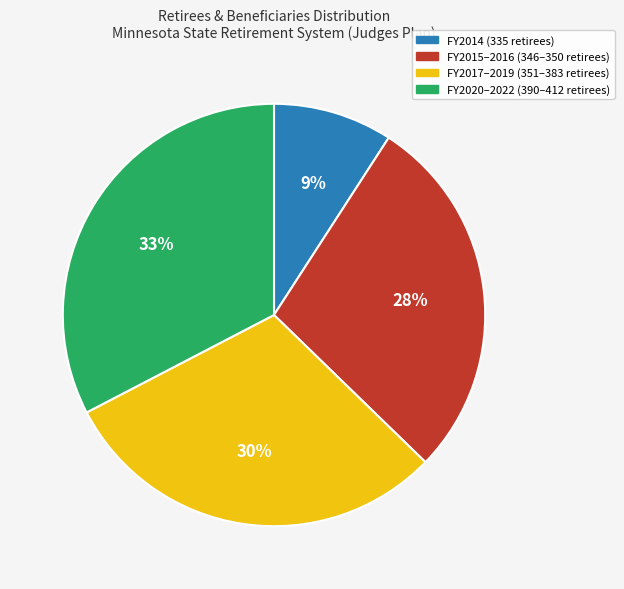

To the nearest percent, what is the average slice percentage?

25%